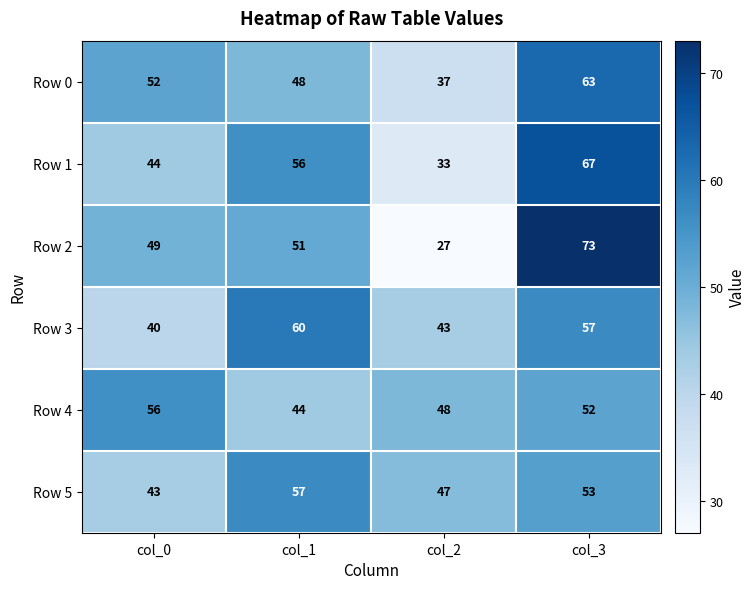

Reading left to right, extract all data points from this chart.

Row 0: 52	48	37	63
Row 1: 44	56	33	67
Row 2: 49	51	27	73
Row 3: 40	60	43	57
Row 4: 56	44	48	52
Row 5: 43	57	47	53